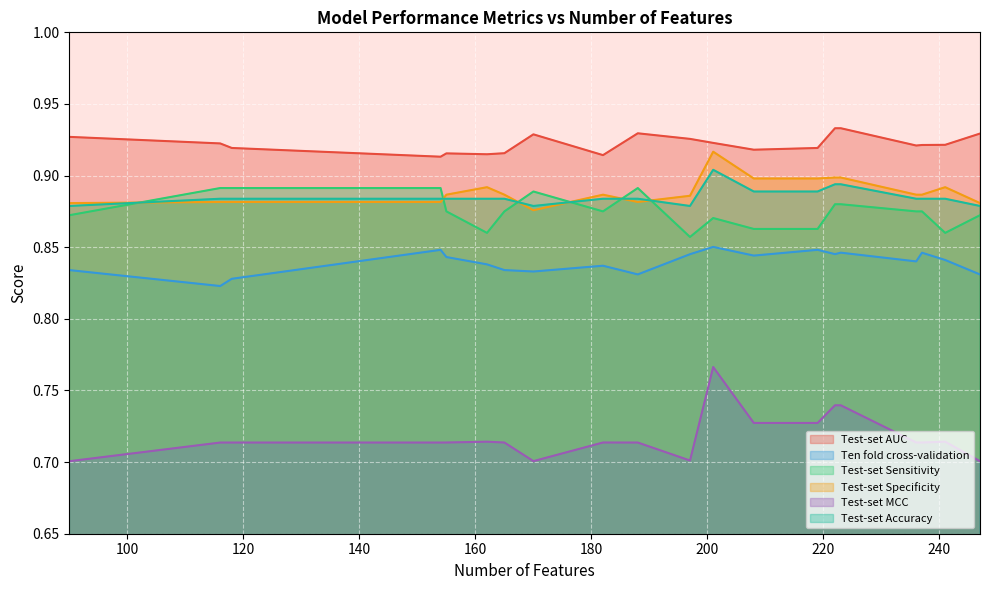

Which series has the largest total across all categories?

Test-set AUC